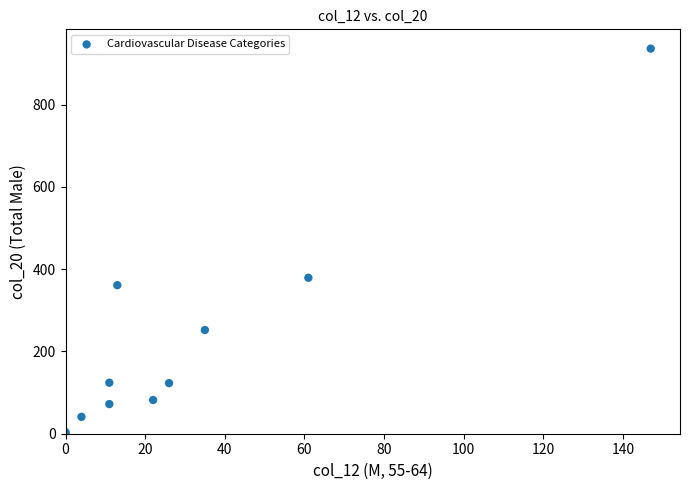

What Y value in the scatter plot is closest to 468?

379